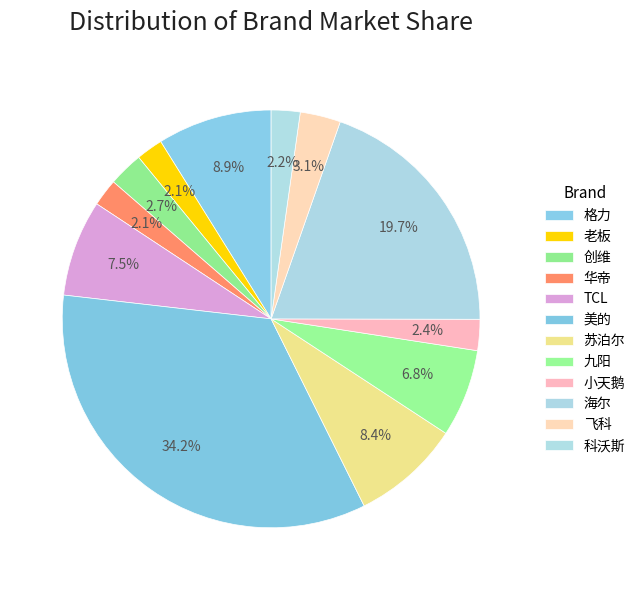

How many slices are in this pie chart?

12